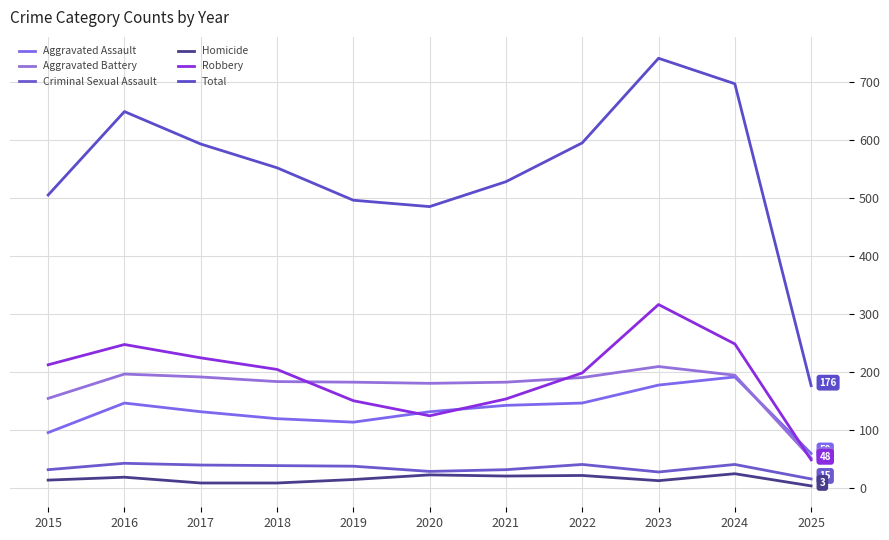

Does the chart have visible grid lines?

Yes